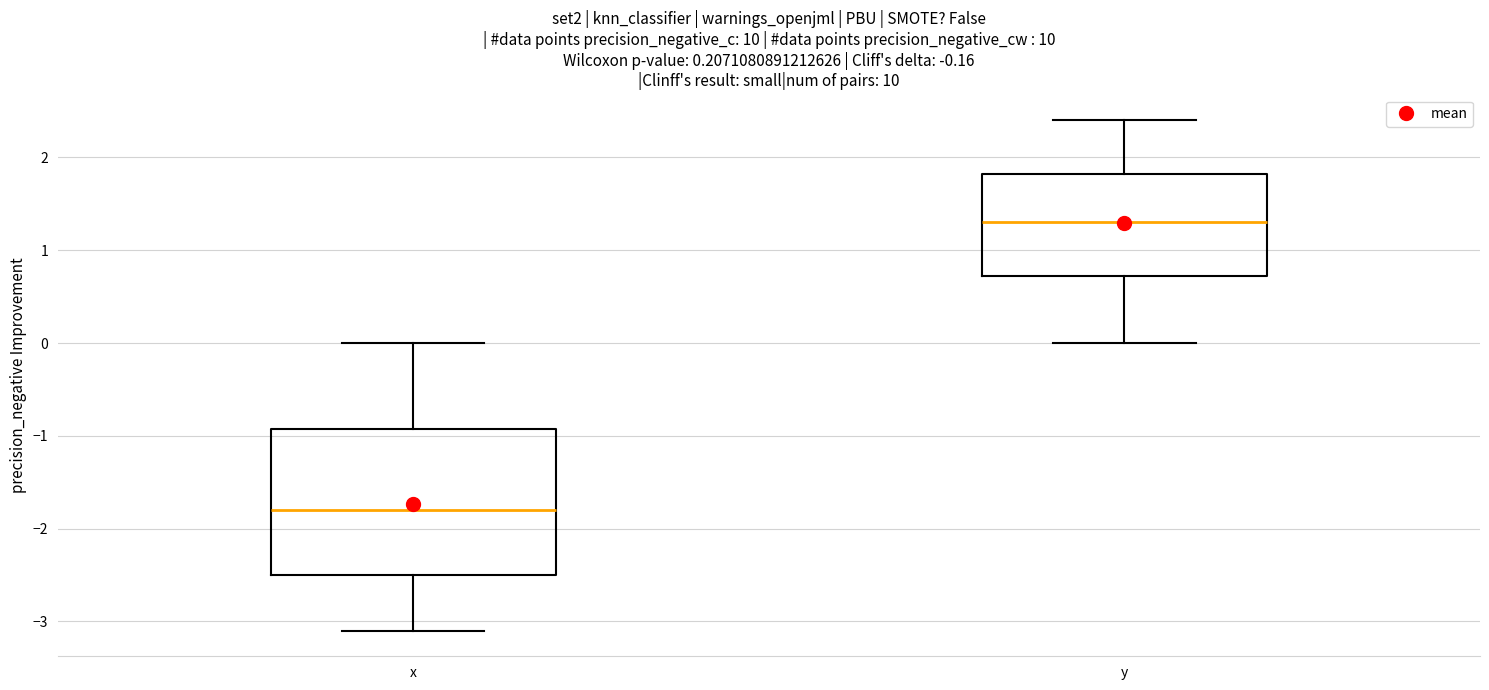

Which box has the lowest median line?

x